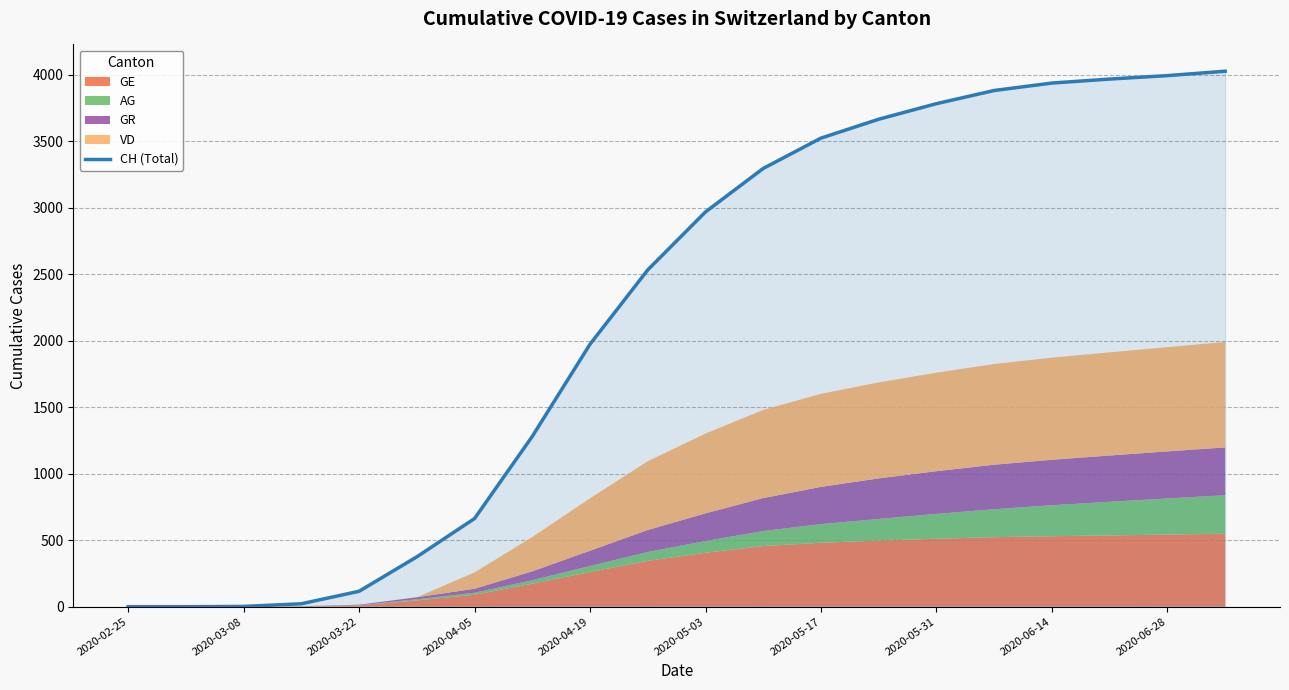

What is the sum of all values?

44013